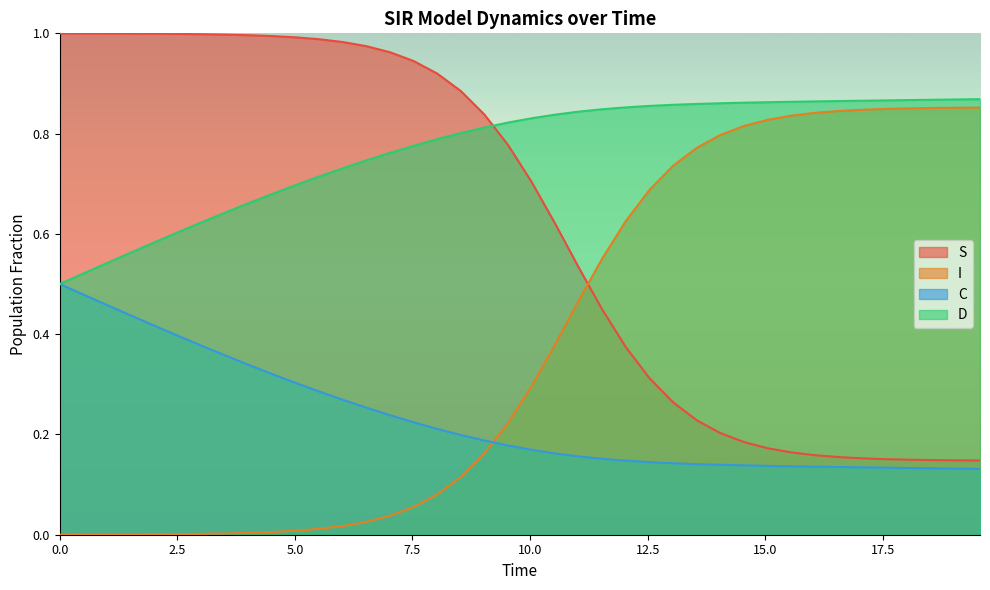

How many intersections are there between I and S?

1